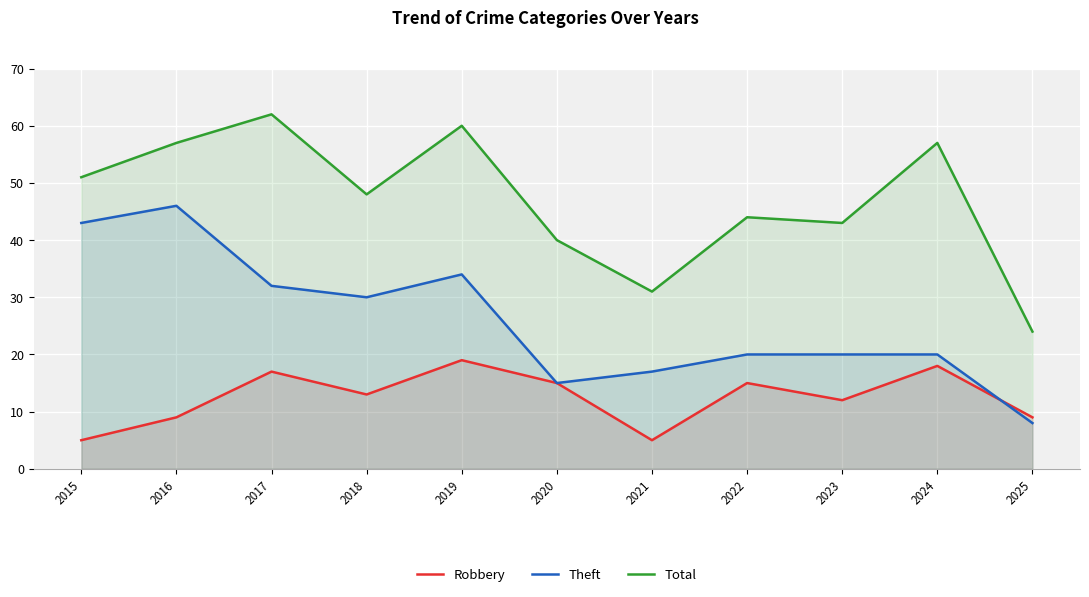

Rank the series at 2022 from highest to lowest value.

Total, Theft, Robbery